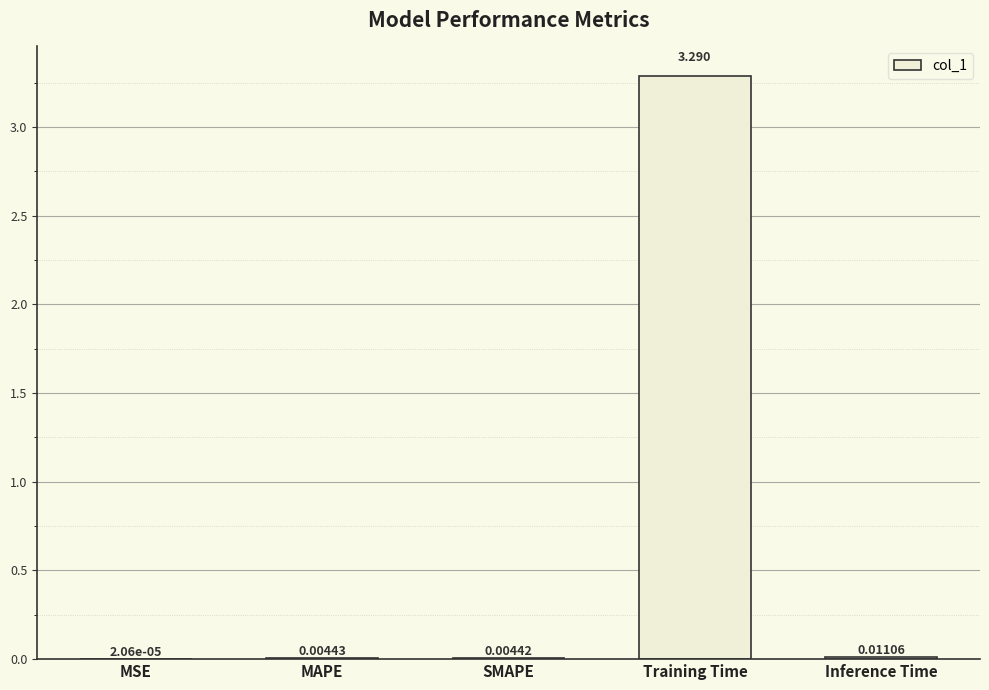

Between MSE and MAPE, which is larger?

MAPE